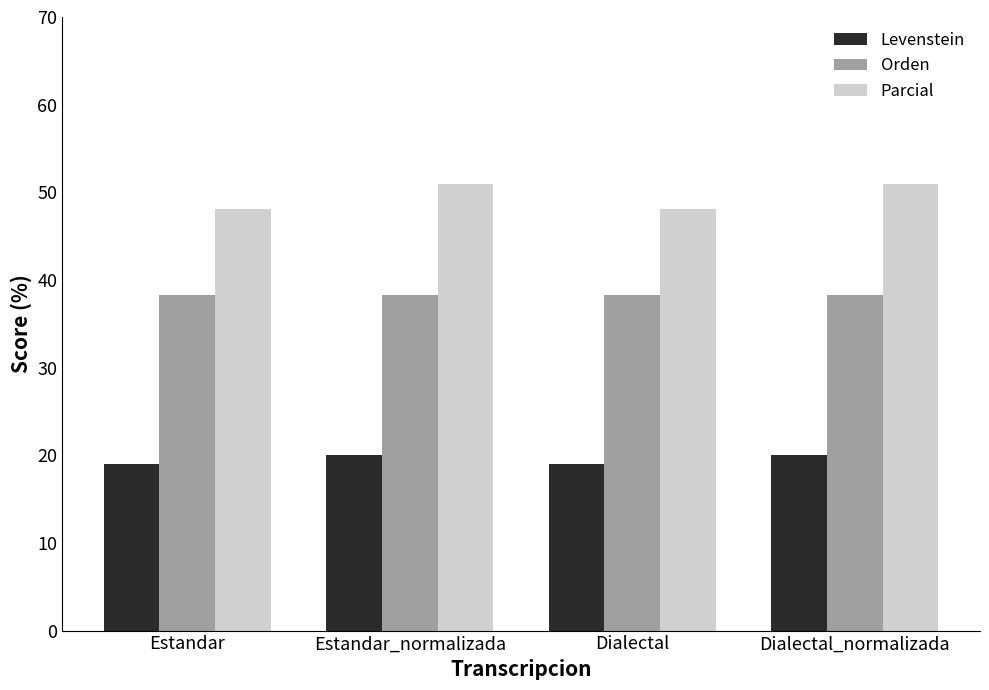

The Levenstein series shows 27.8 at Estandar. True or false?

False